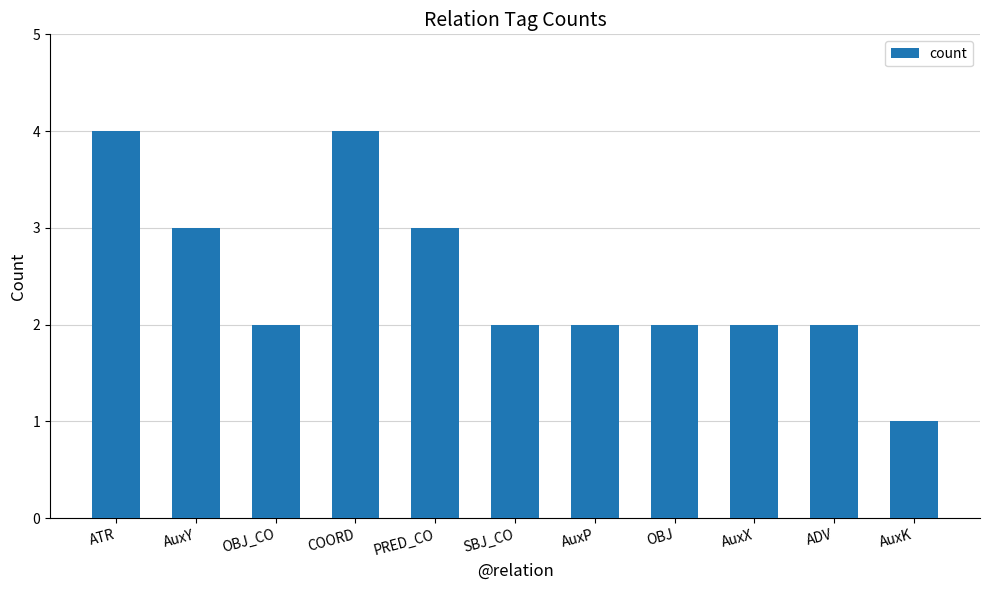

What is the sum of the values at AuxK and OBJ_CO?

3